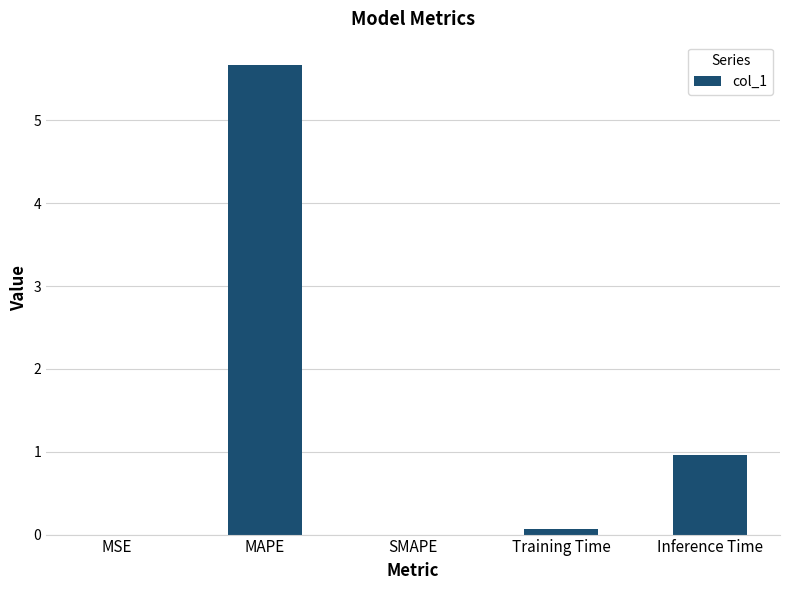

How many categories are shown in the chart?

5